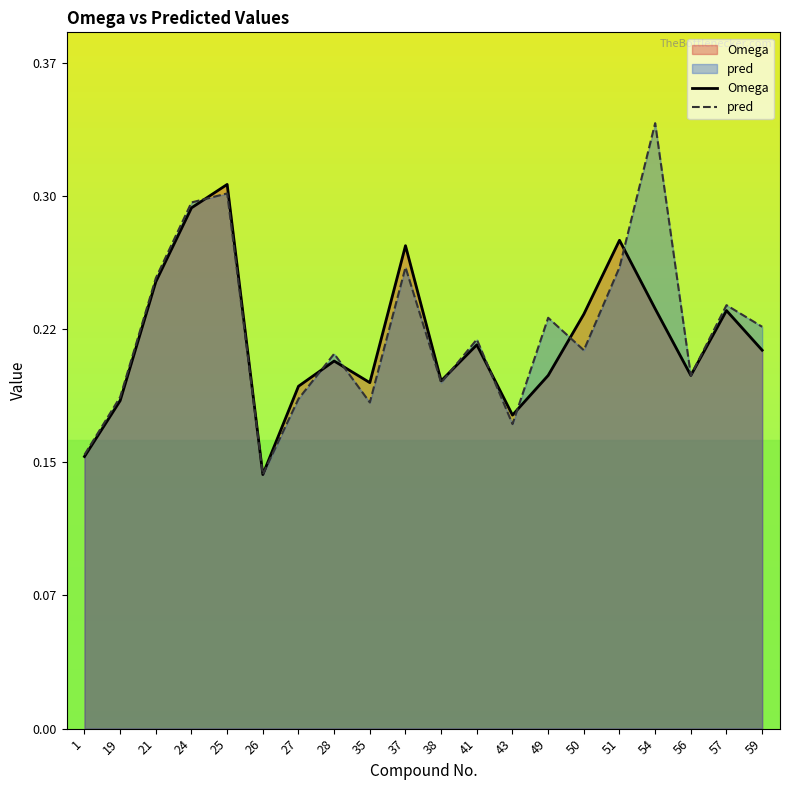

Is the value of pred at 37 greater than the value of Omega at 25?

No